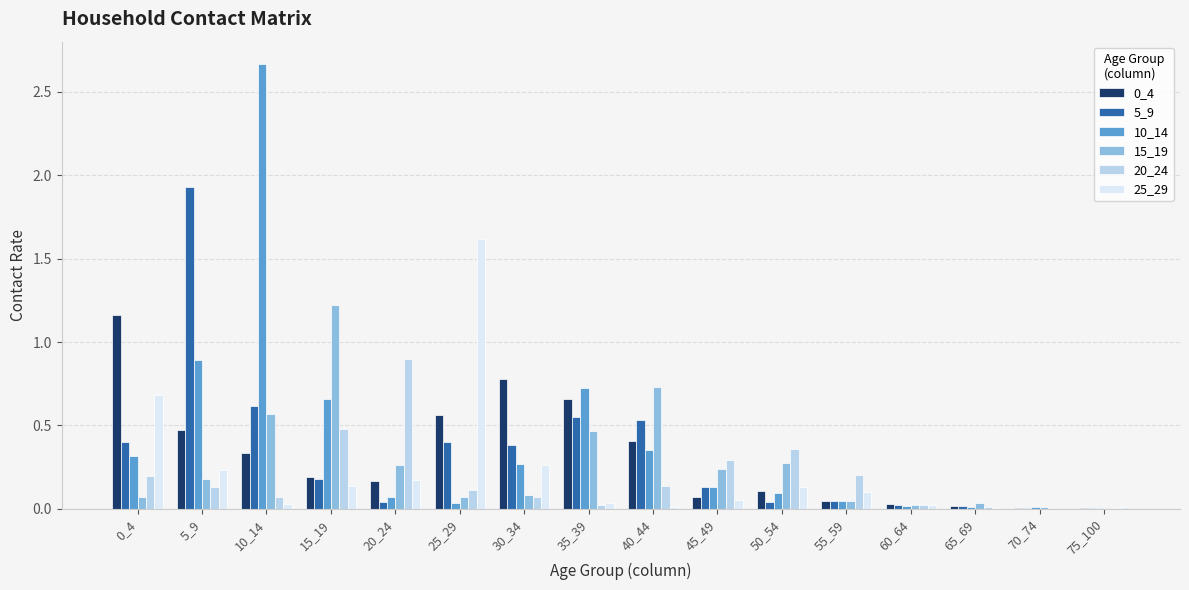

Is it true that 5_9 equals 0.9 at 40_44?

False